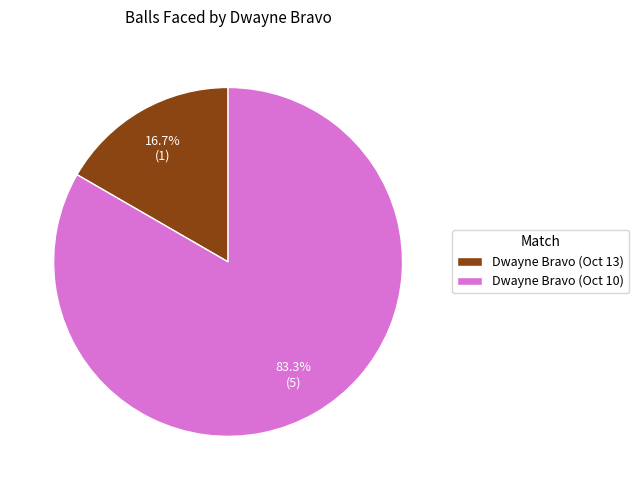

To the nearest percent, what is the difference between the largest and smallest slice percentages?

67%